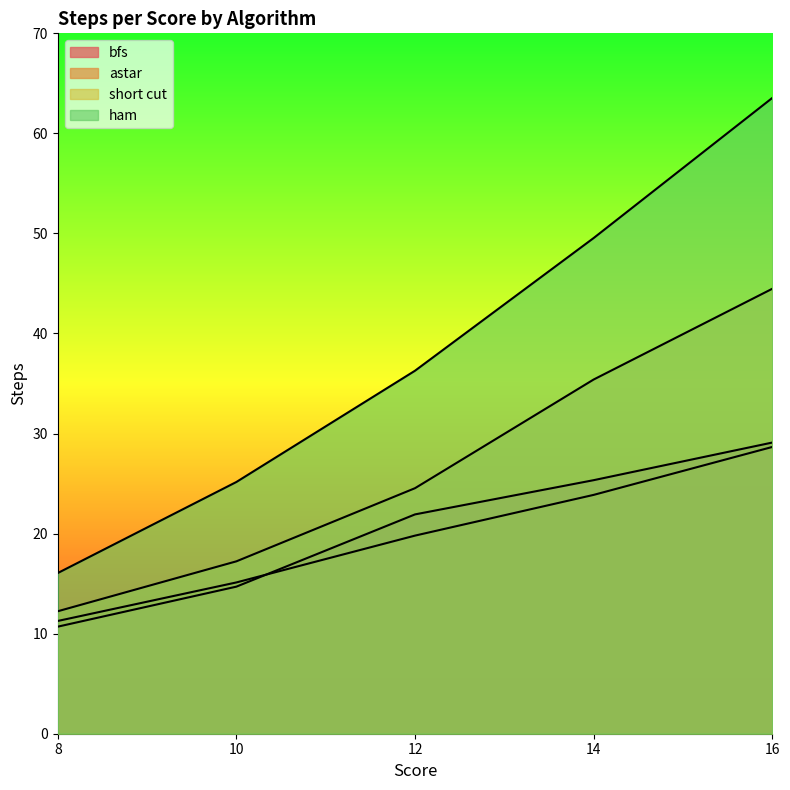

How many lines are shown in the chart?

4